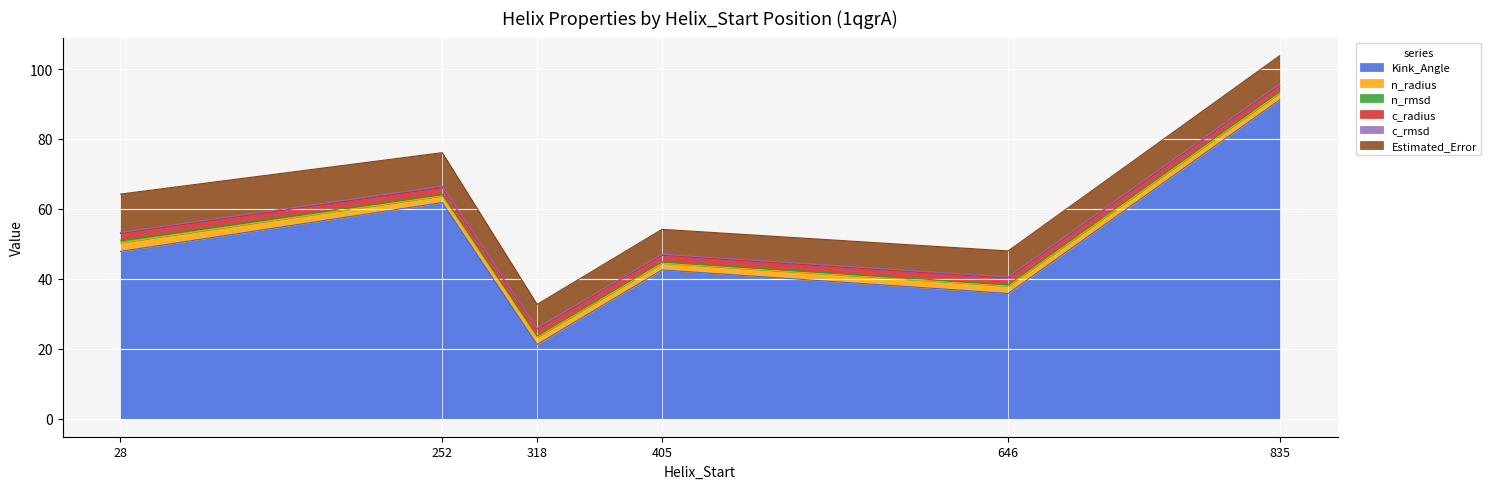

Which series changed the most between 318 and 835?

Kink_Angle